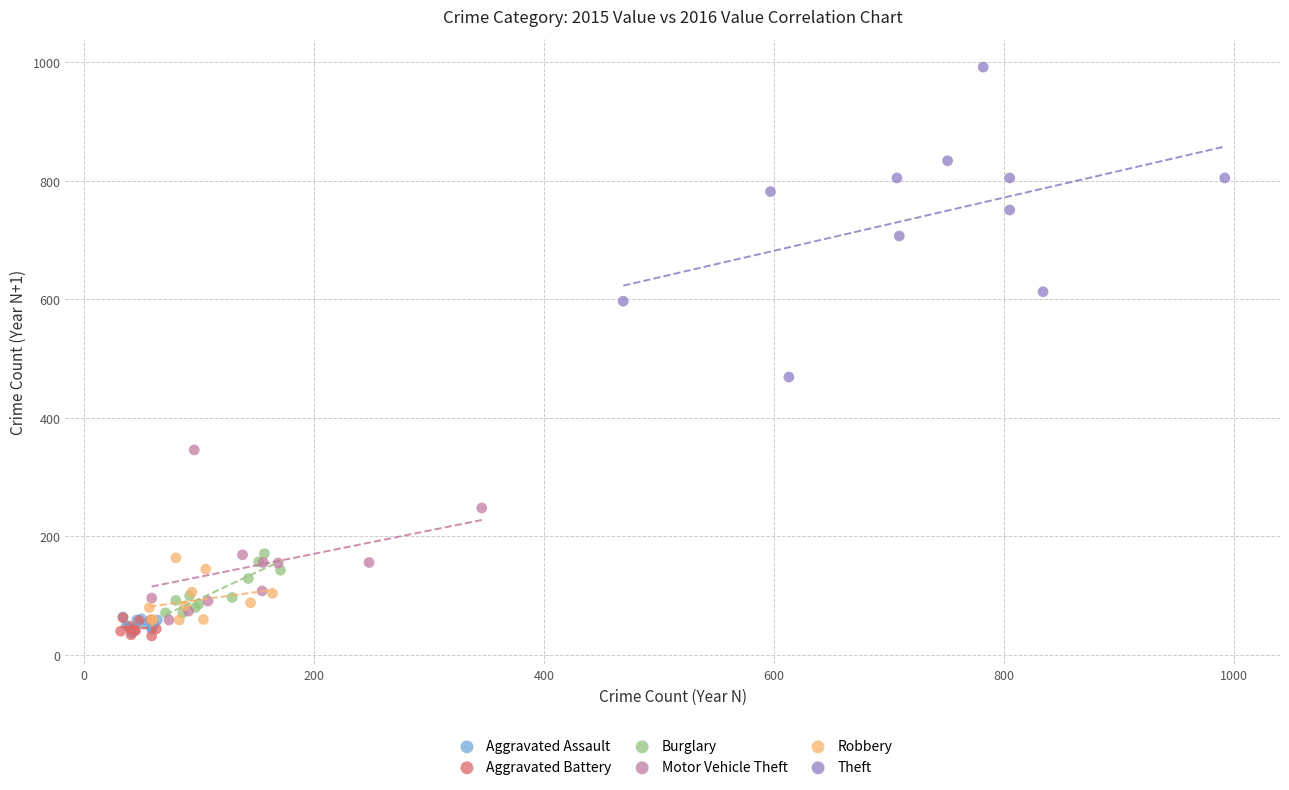

Which series contains the highest Y value?

Theft